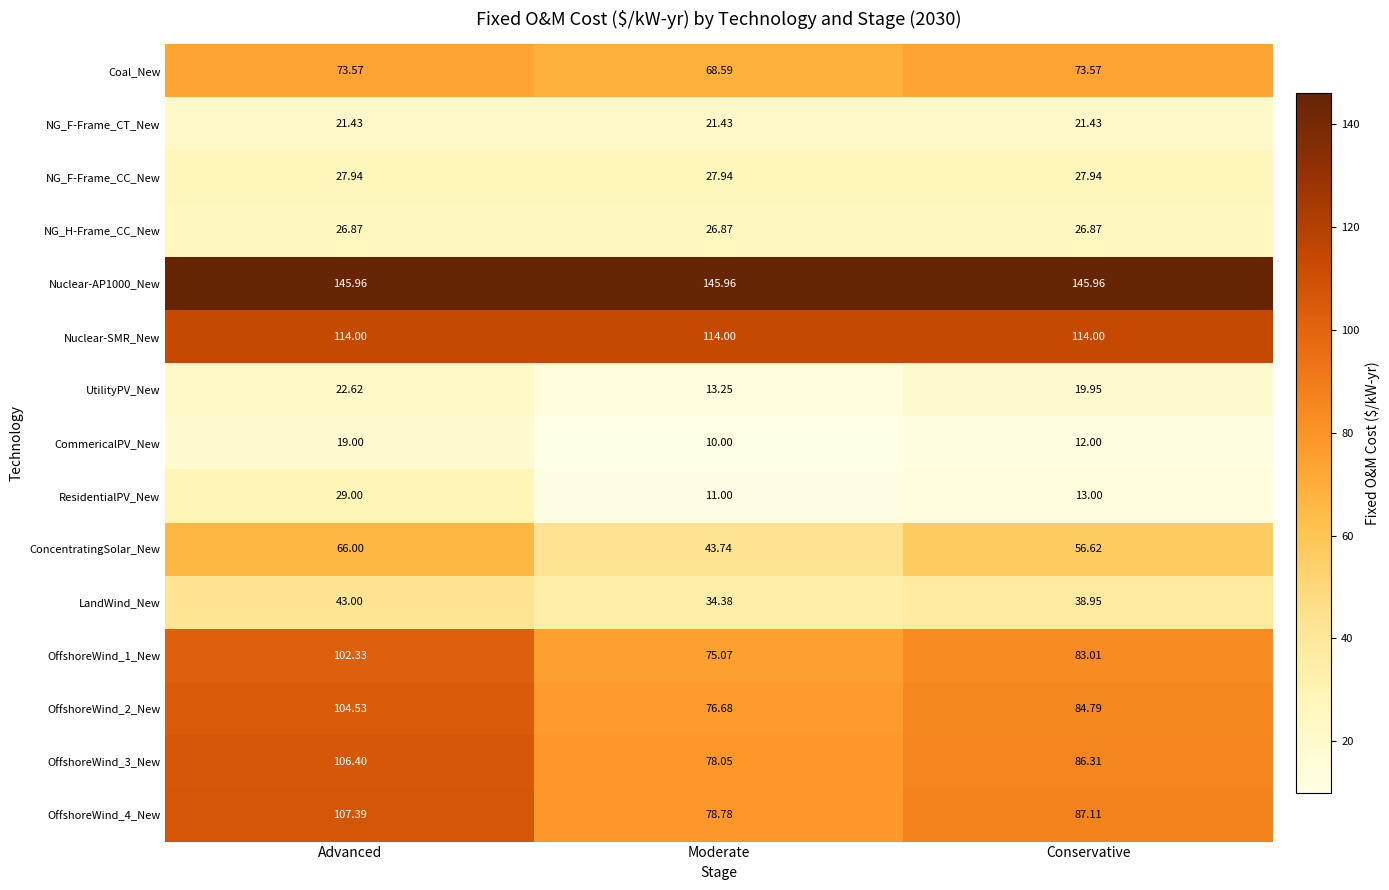

Where is OffshoreWind_2_New nearest to the value 90?

Conservative